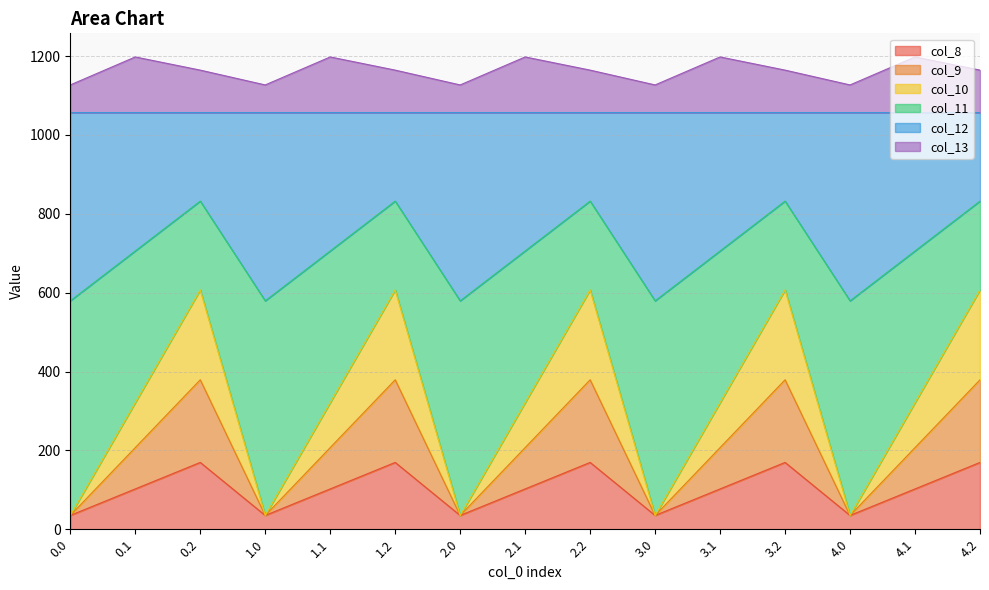

At which label is col_11 closest to 705?

0.1